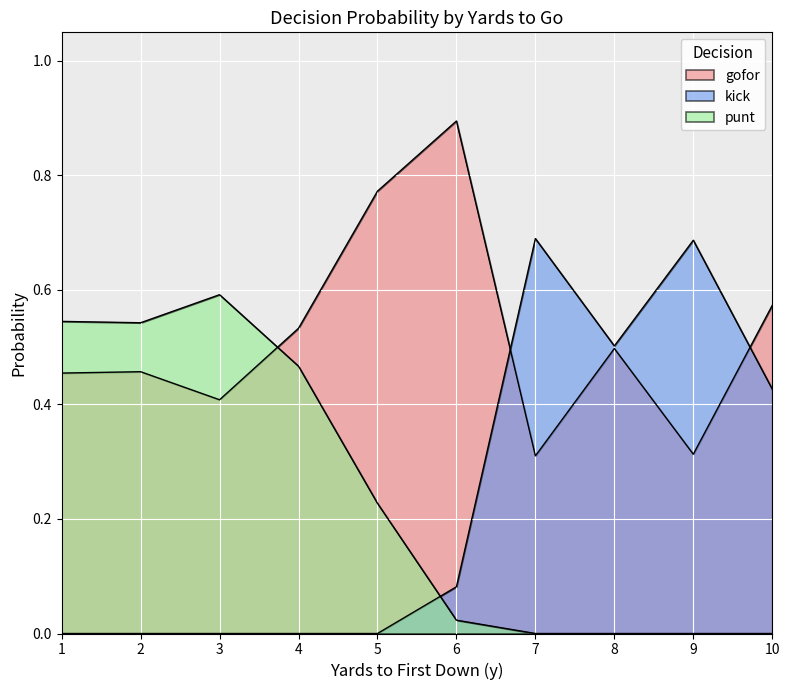

How many interior local valleys does the kick series have?

4